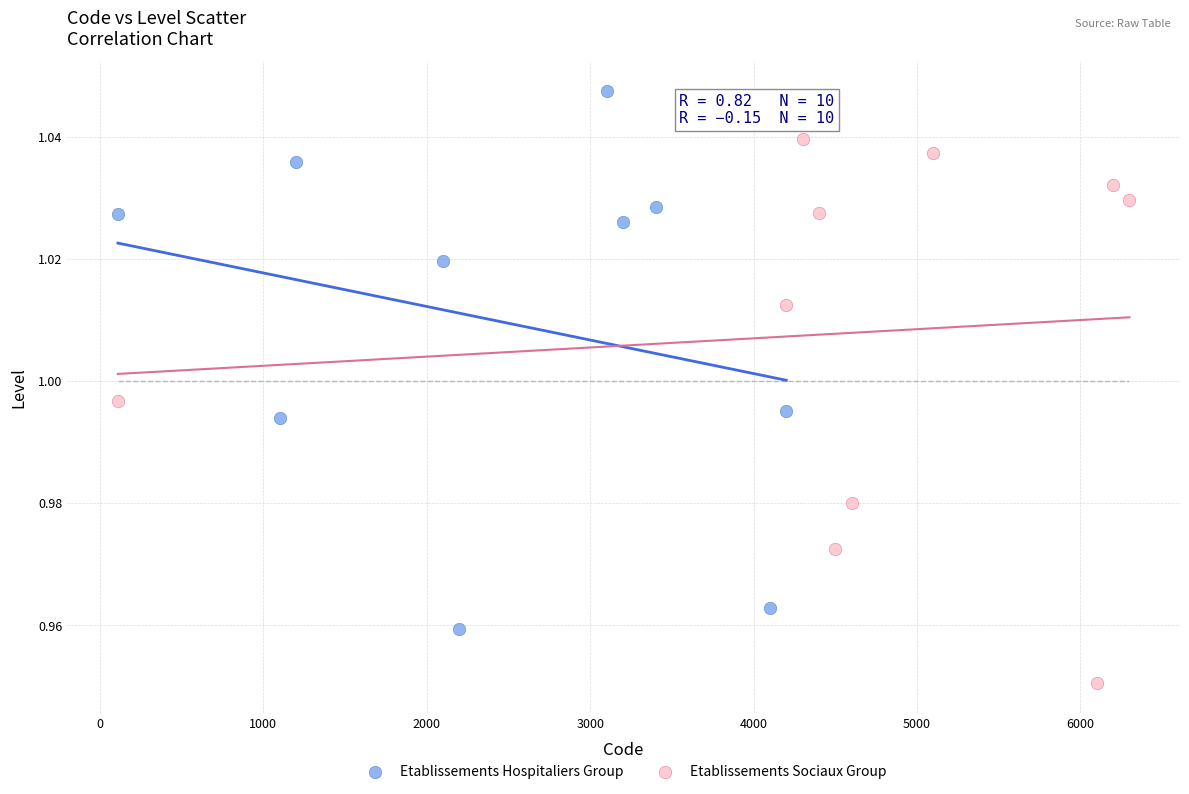

Which series reaches the maximum Y coordinate?

Etablissements Hospitaliers Group